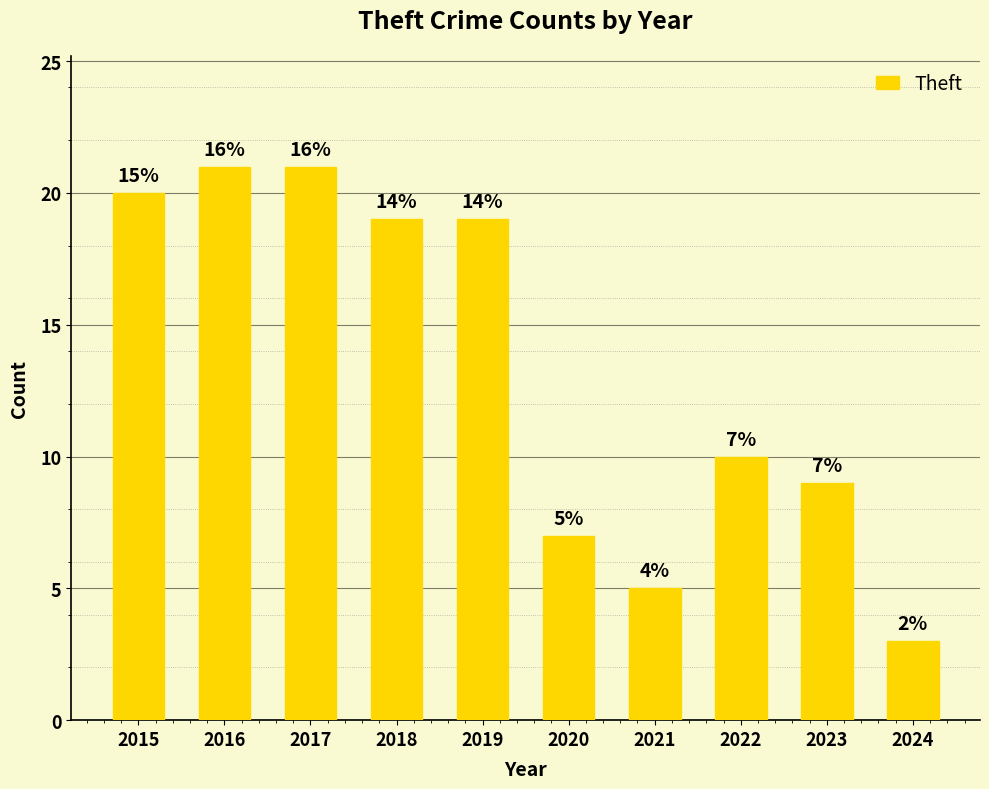

Is it true that the value at 2019 is 19?

True